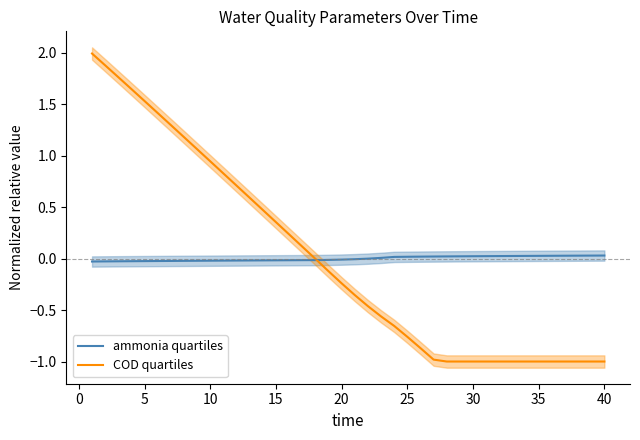

Is it true that ammonia quartiles equals -0.0 at 10?

True